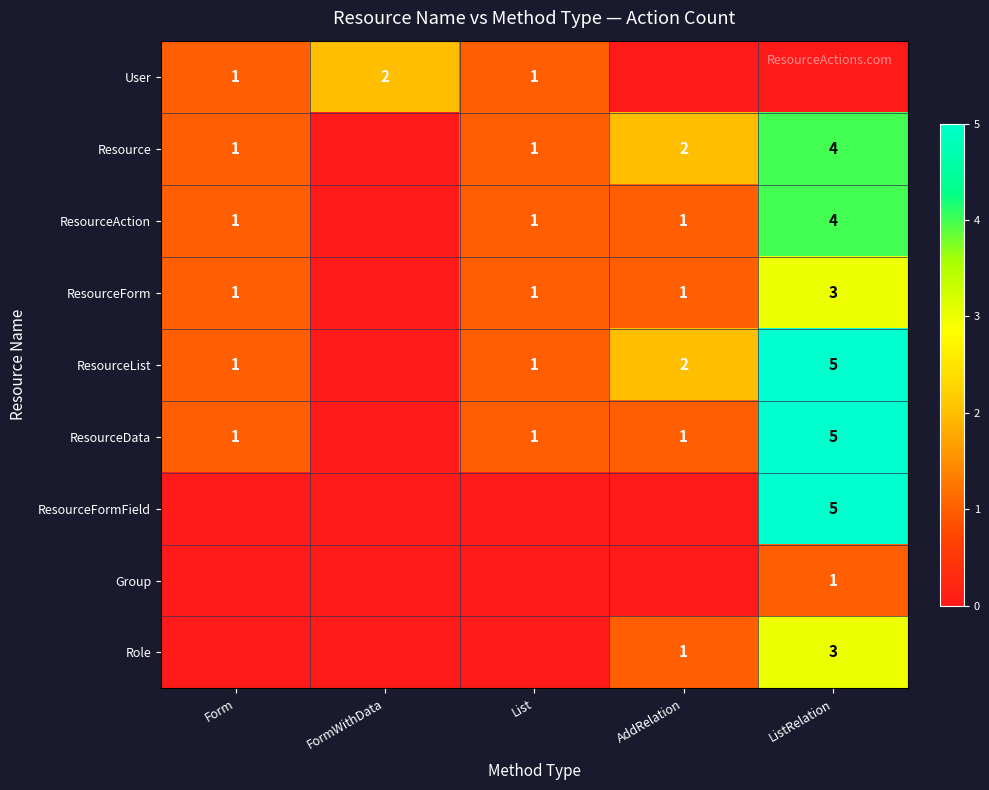

What is the total value across all series at List?

6